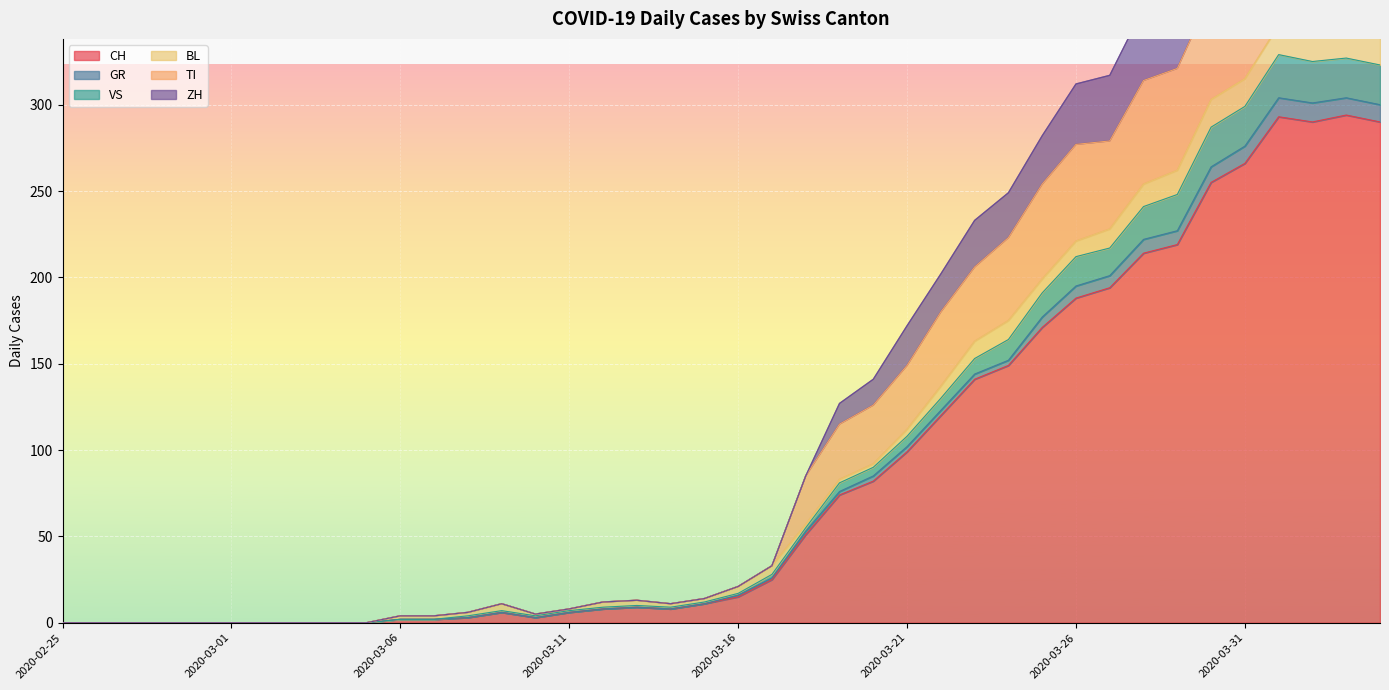

In VS, how many points are higher than both neighbors (excluding endpoints)?

4